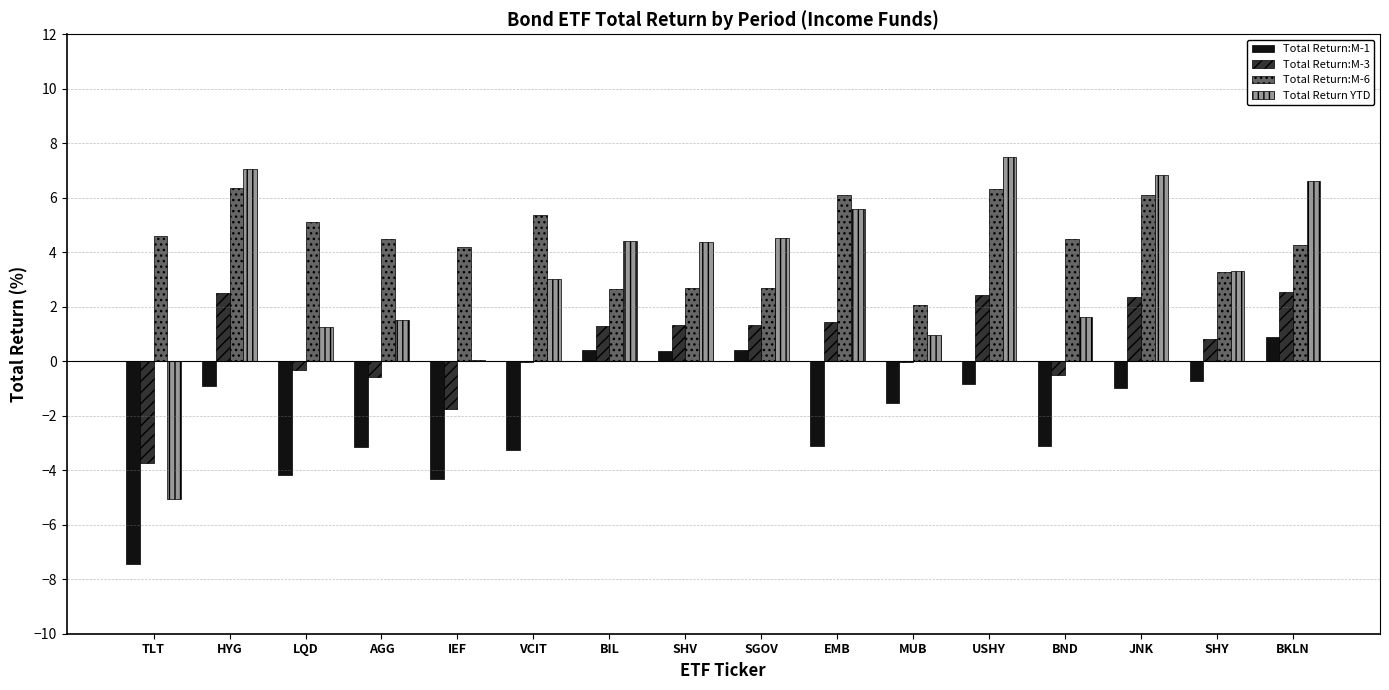

Read the Total Return:M-6 value at EMB.

6.1